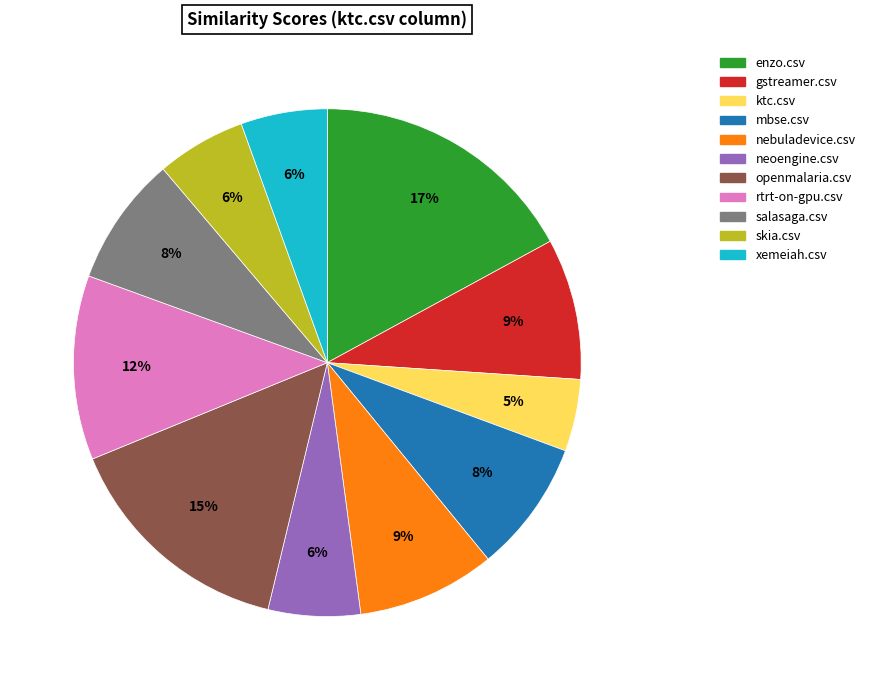

Which has a higher value, ktc.csv or rtrt-on-gpu.csv?

rtrt-on-gpu.csv